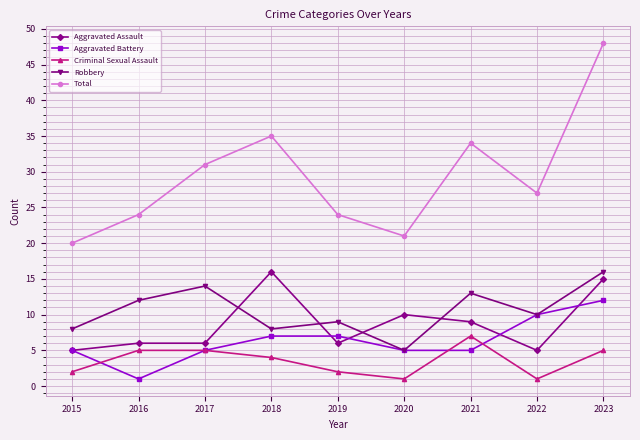

True or false: Aggravated Assault and Total intersect in this chart.

False